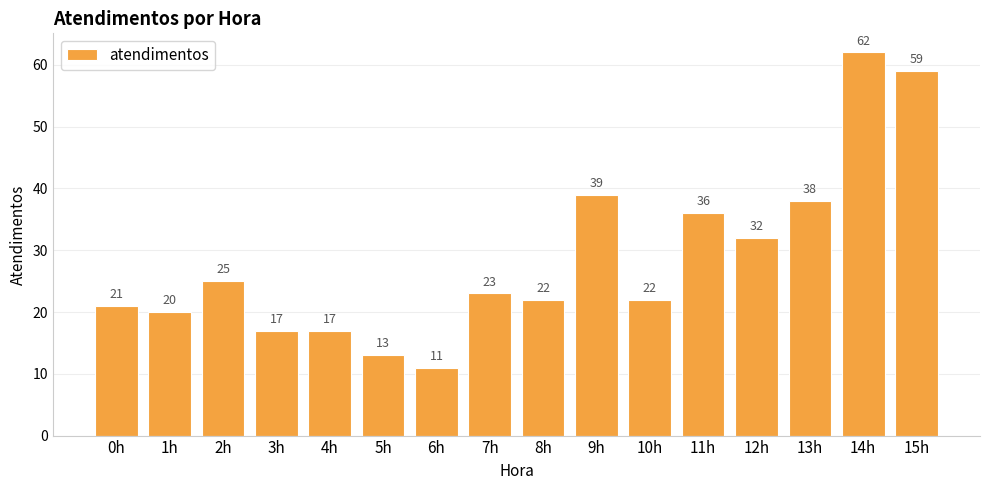

Between 15h and 10h, which is larger?

15h